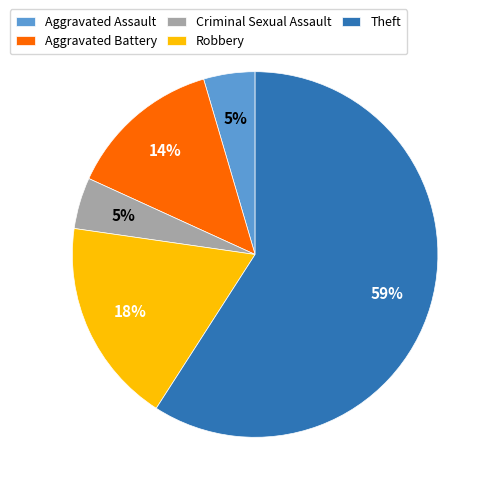

How many segments does this pie chart have?

5